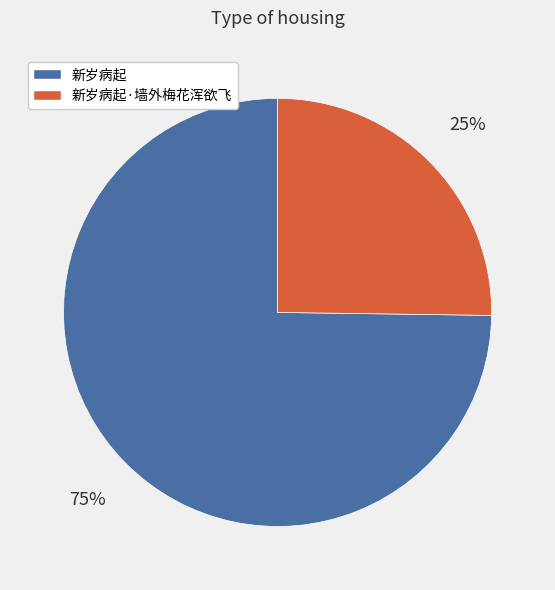

What is the smallest slice in the pie chart?

新岁病起·墙外梅花浑欲飞